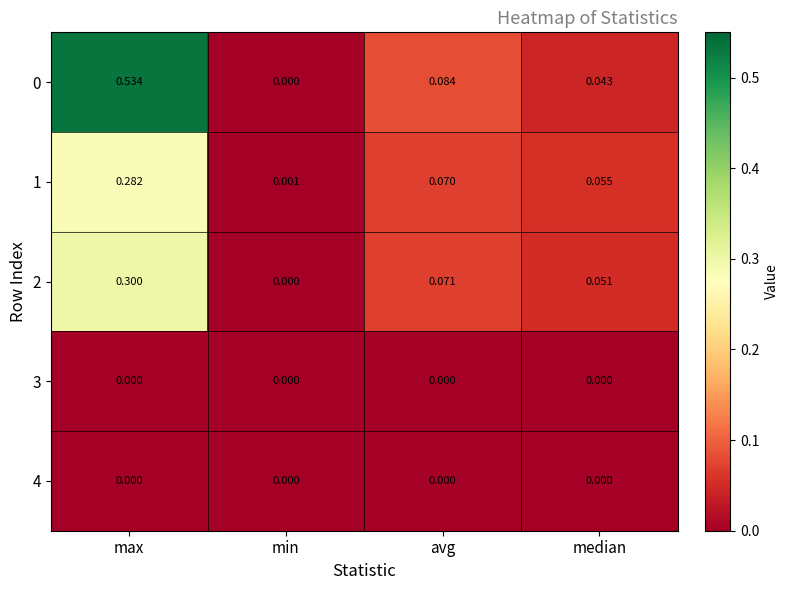

Rank the categories by 2 value from lowest to highest.

min, median, avg, max